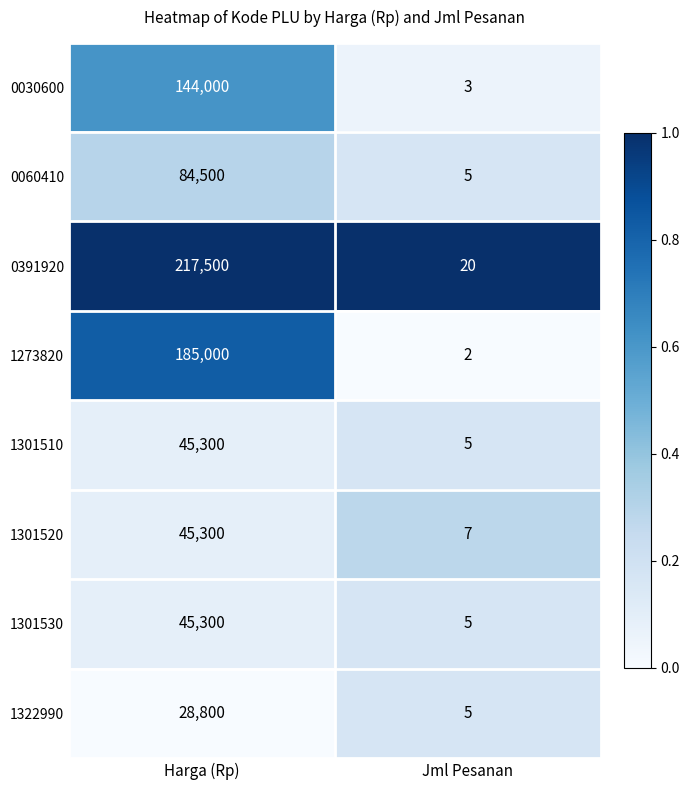

What is the difference between the 0030600 values at Jml Pesanan and Harga (Rp)?

143997